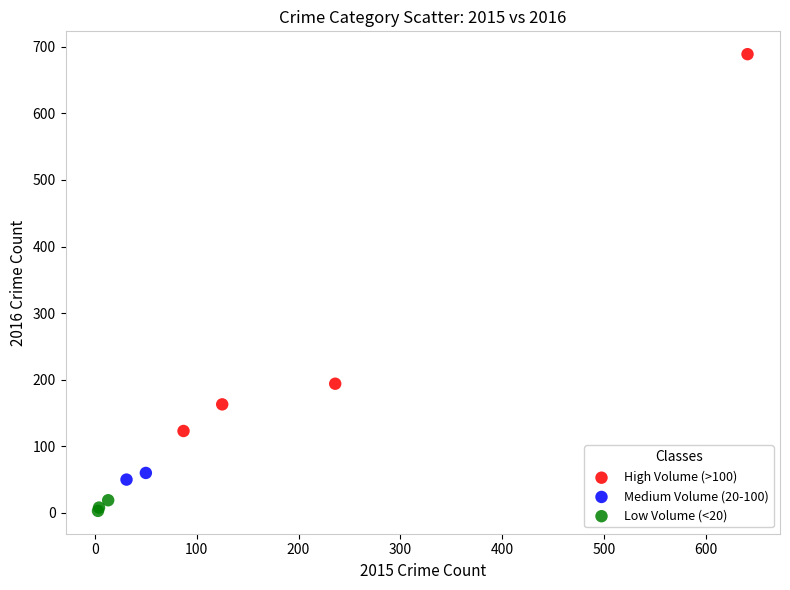

Which series contains the lowest Y value?

Low Volume (<20)